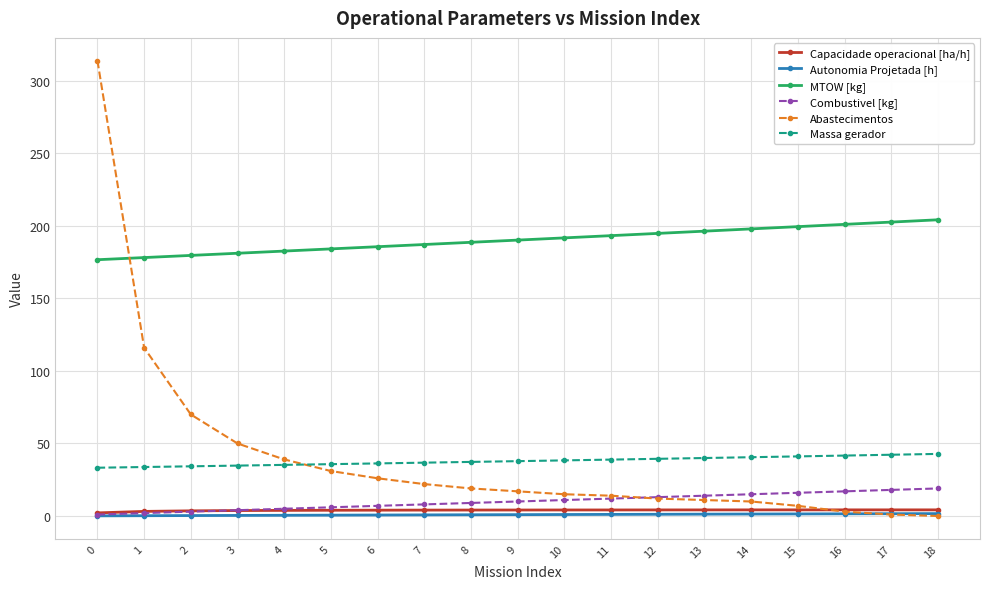

What is the highest value of the Abastecimentos series?

314.0